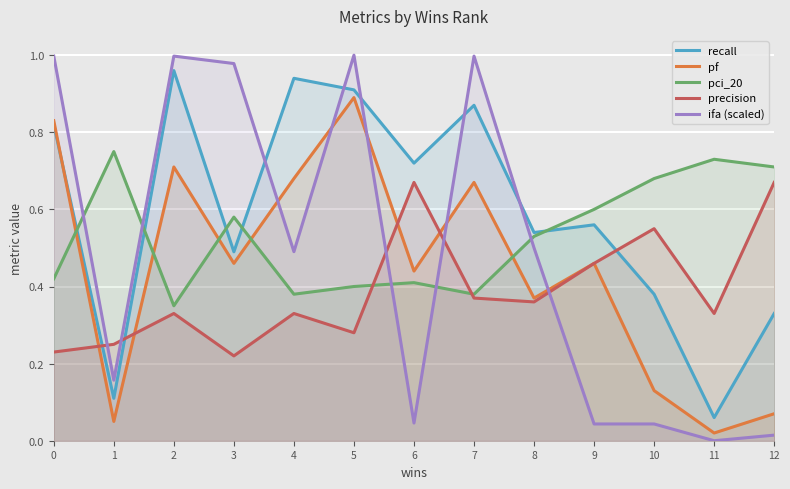

How many intersections are there between precision and recall?

3